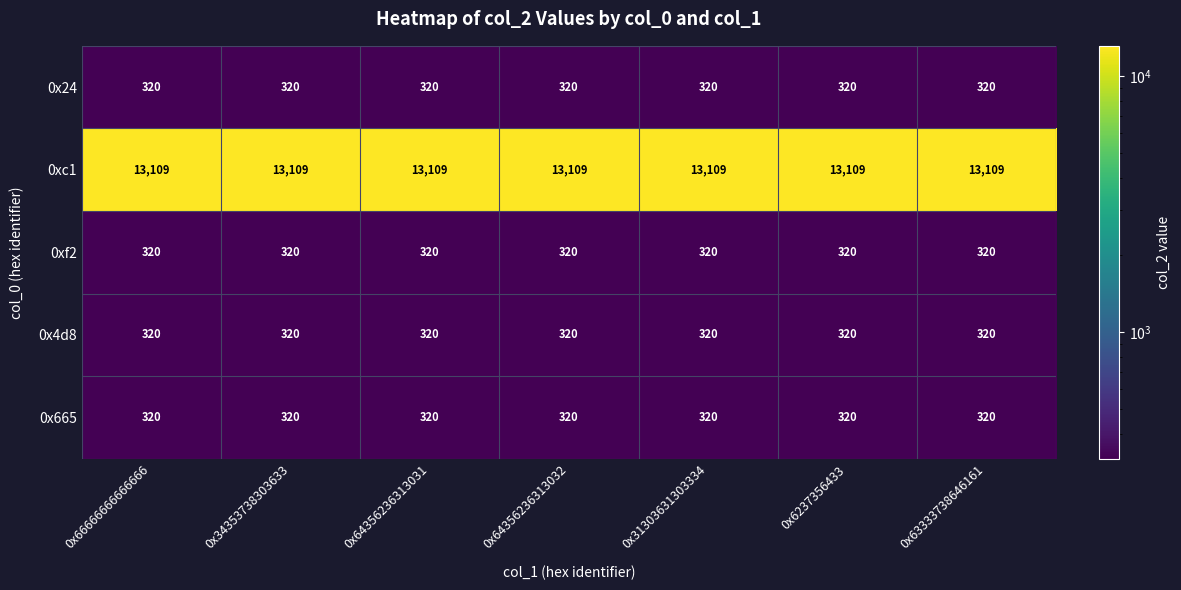

Which series has the largest total across all categories?

0xc1